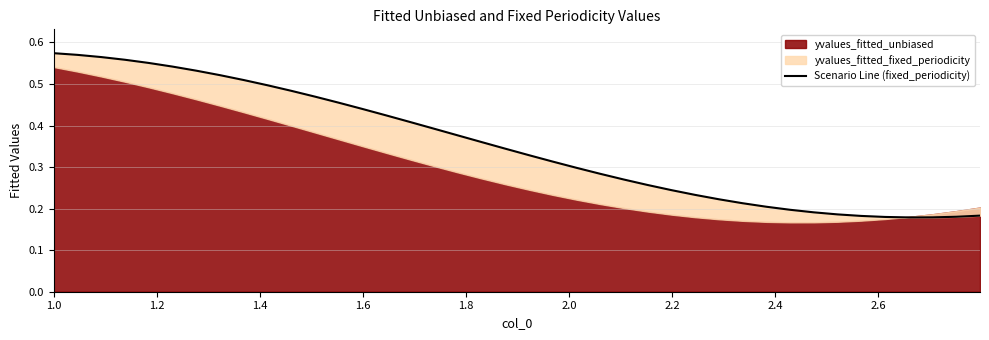

Between 1.4 and 1.6, which is larger?

1.4